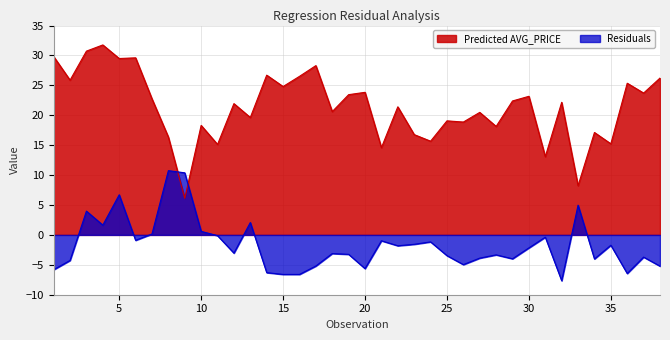

What is the value of the Predicted AVG_PRICE point at the 2nd from the left?

25.9